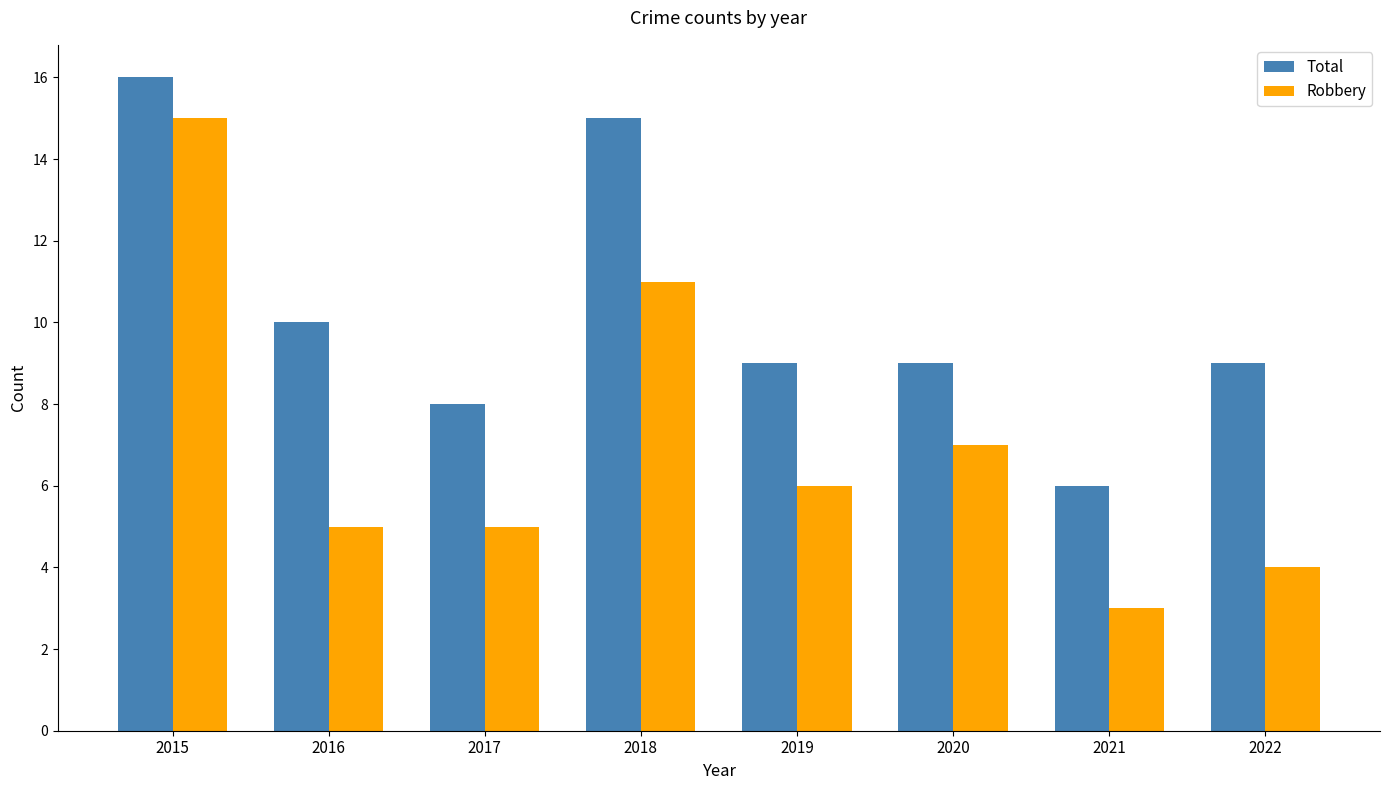

List the series in order of their overall mean, lowest first.

Robbery, Total